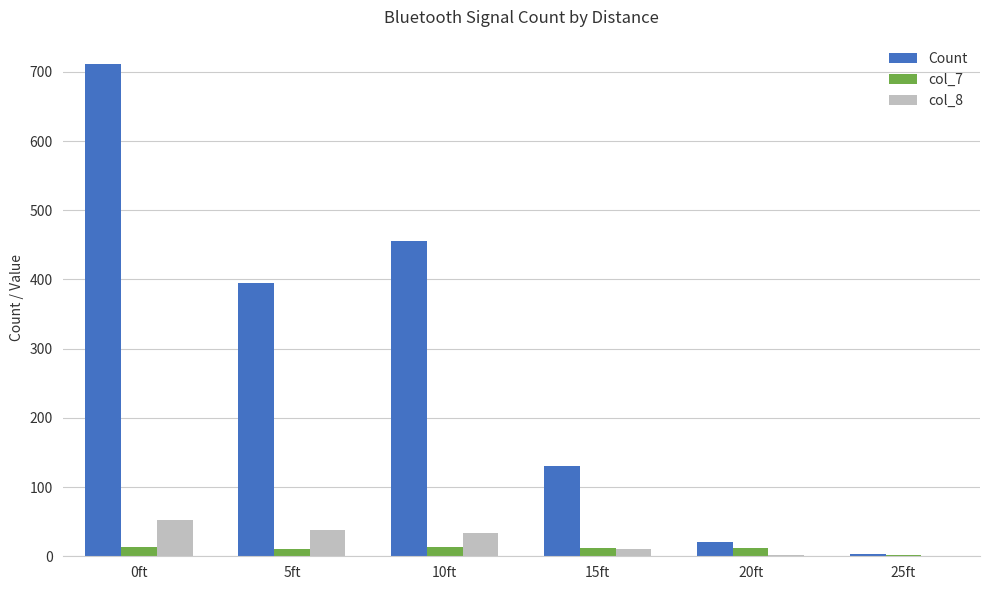

Which series has the largest total across all categories?

Count